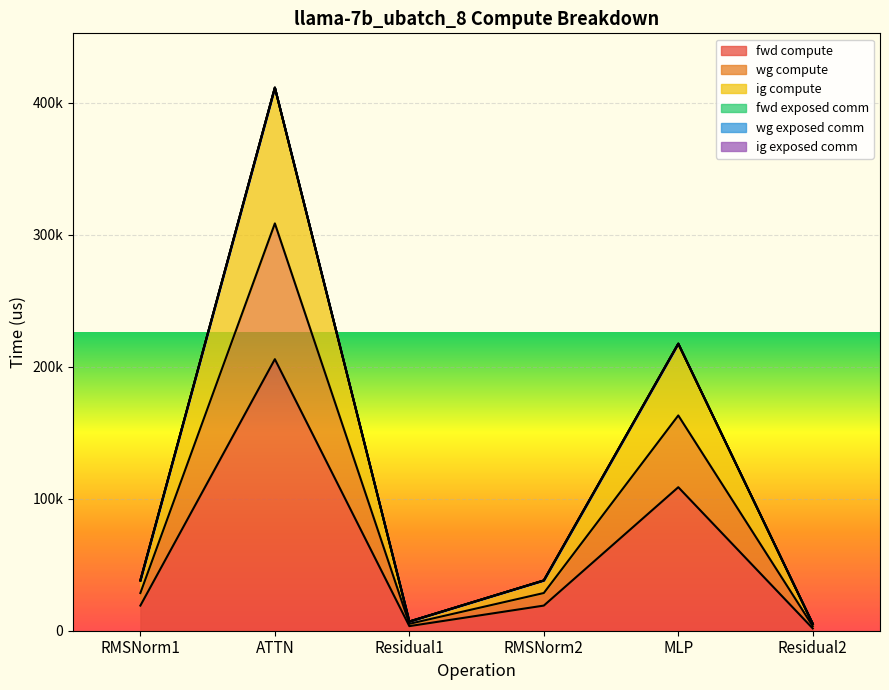

What is the label of the 6th point from the right?

RMSNorm1